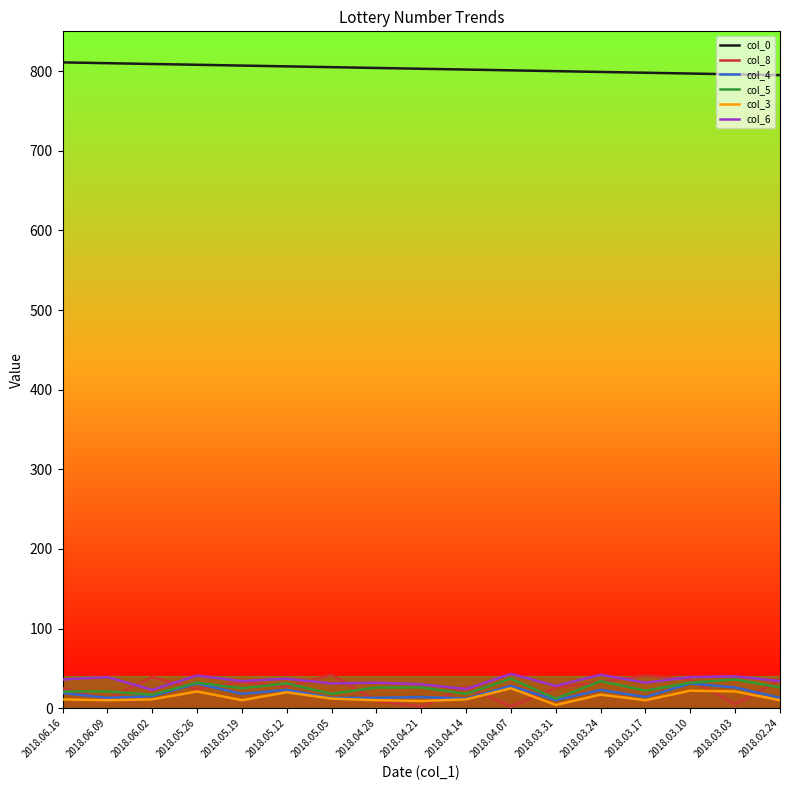

The col_0 series shows 796 at 2018.03.03. True or false?

True